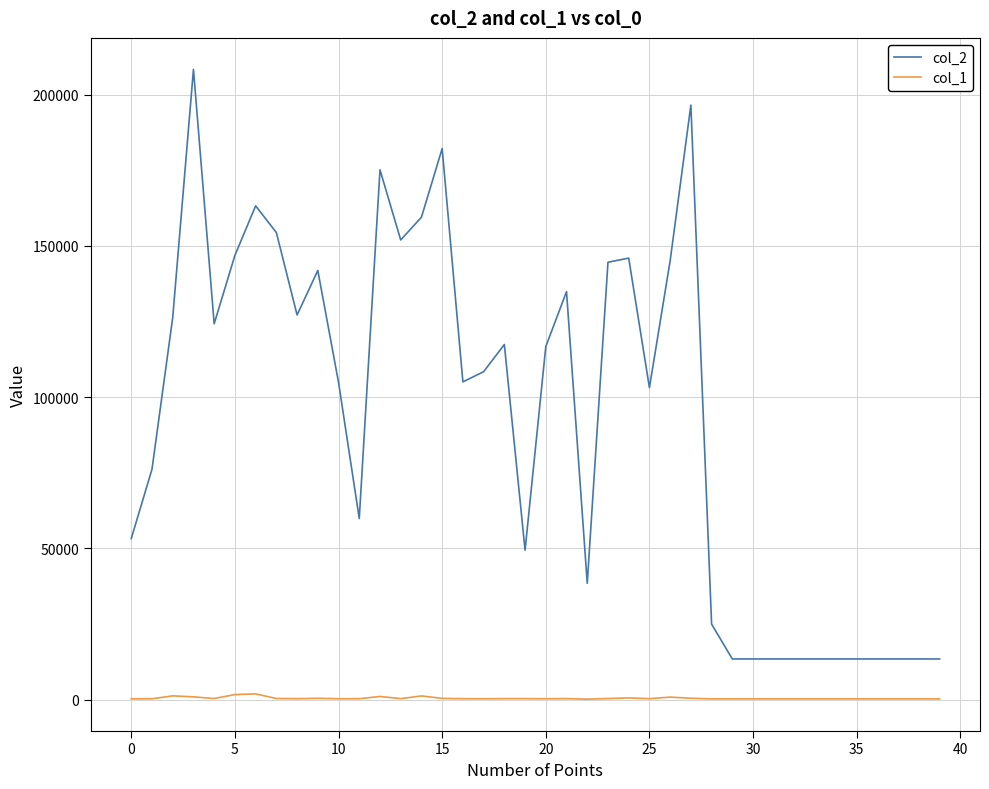

True or false: col_2 has more than 2 interior local peaks.

True